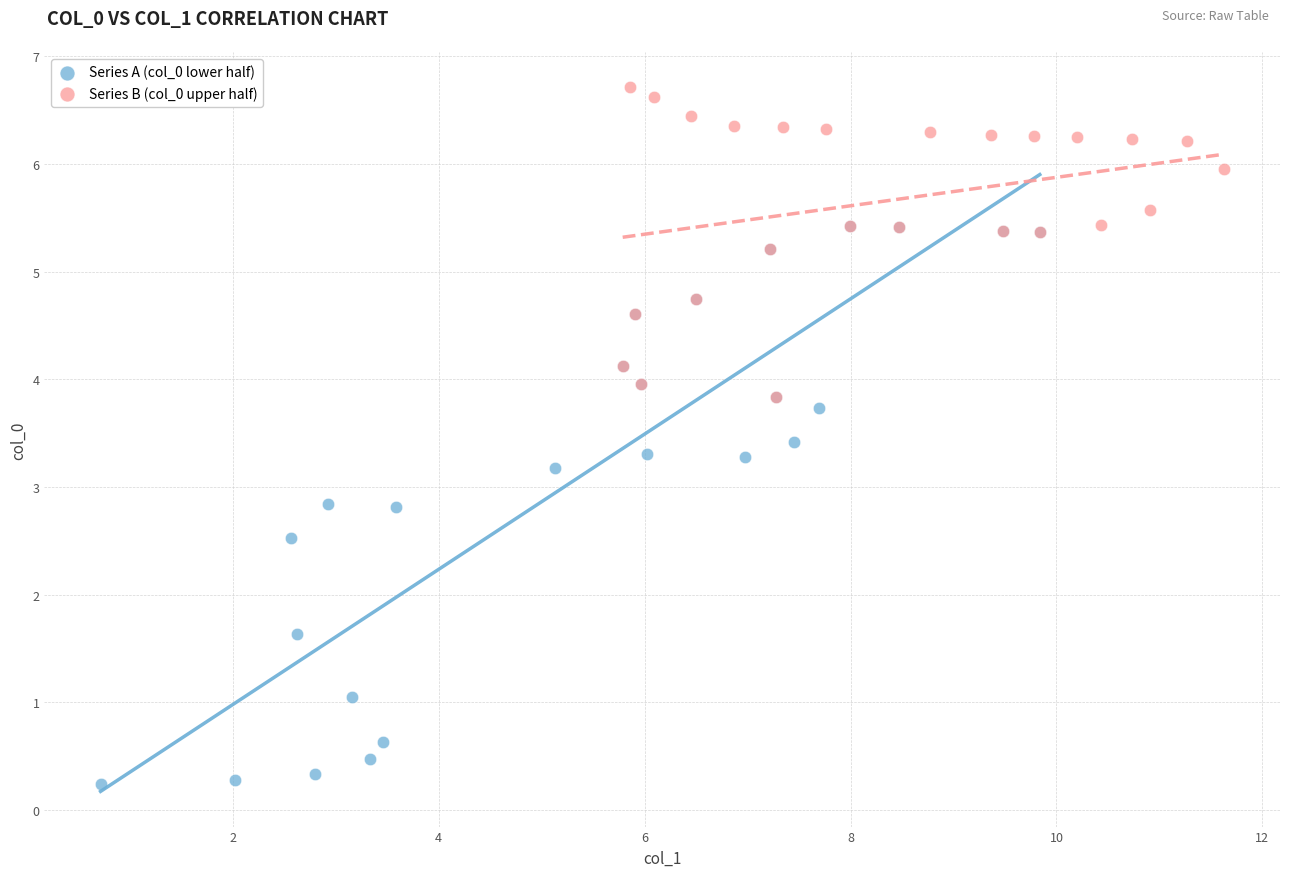

Which series has the widest spread of Y values?

Series A (col_0 lower half)